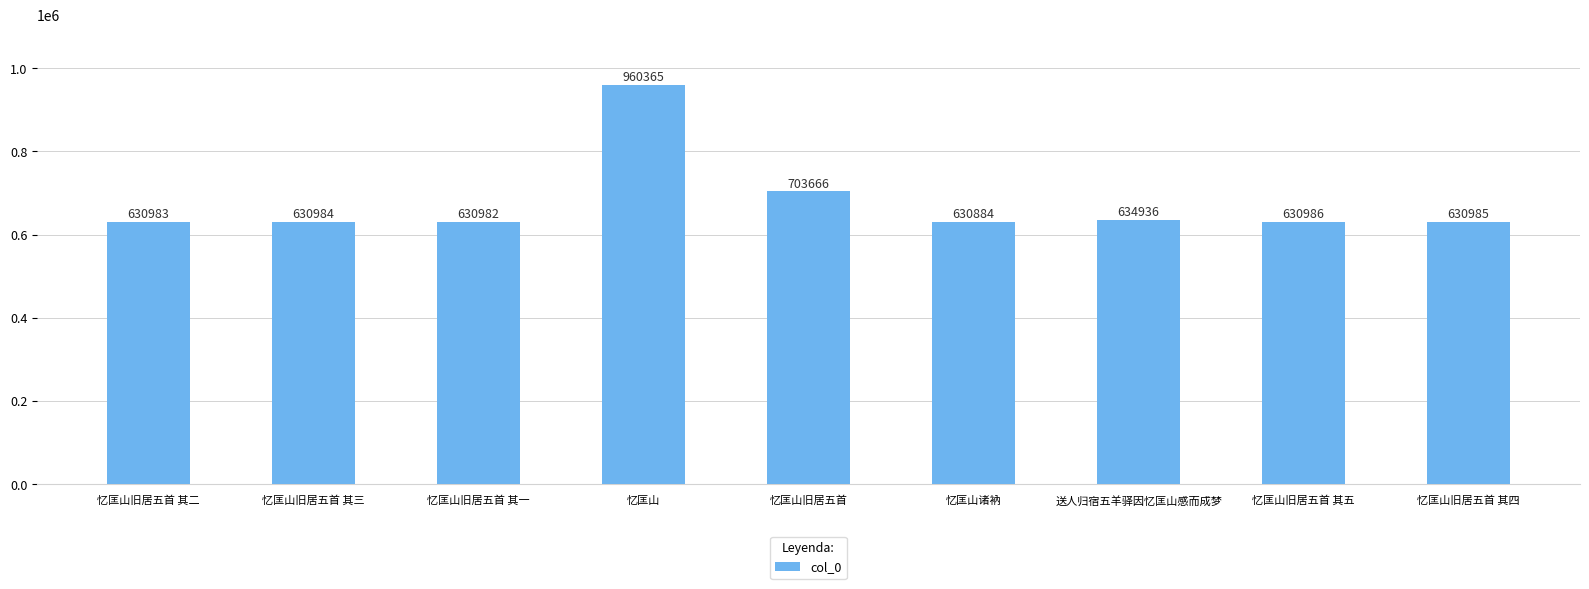

What is the label of the 4th bar from the left?

忆匡山